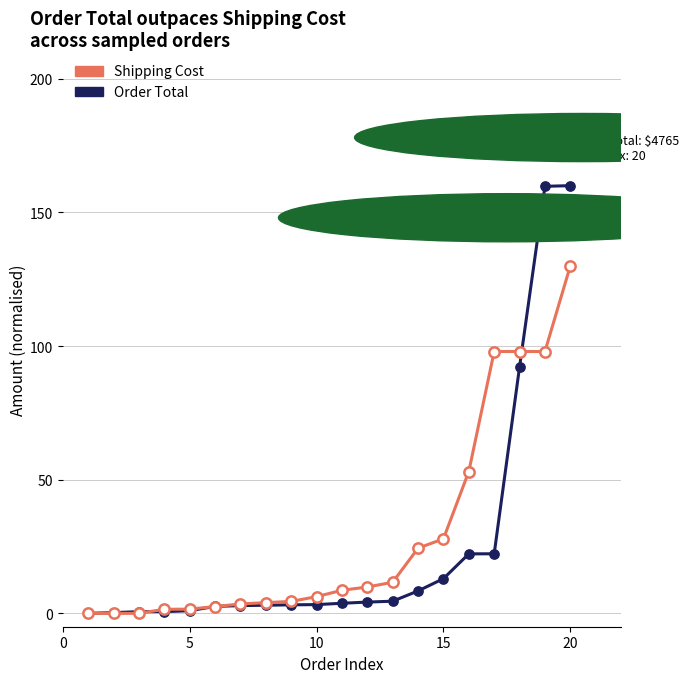

List the series in order of their peak value, highest first.

Order Total, Shipping Cost